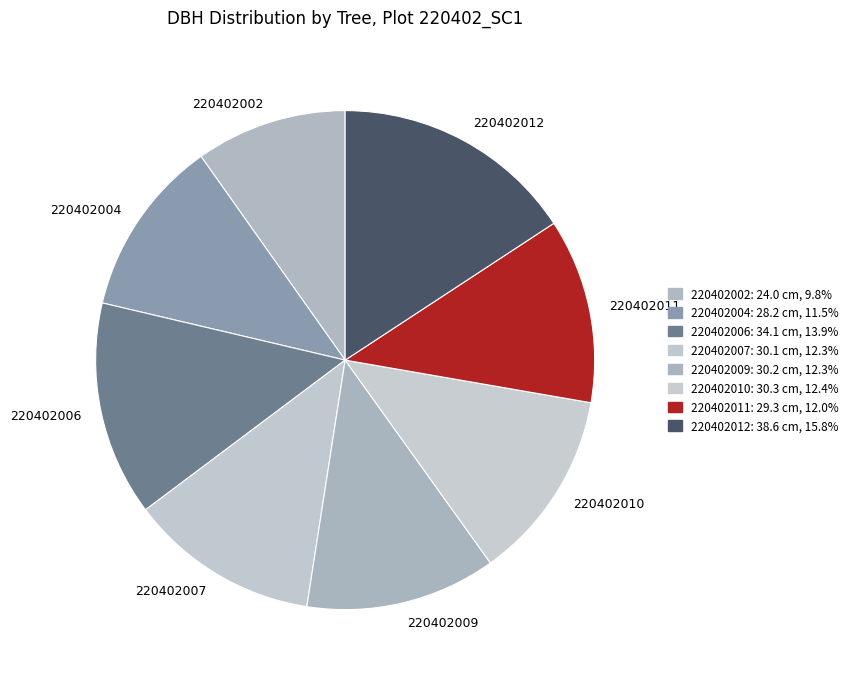

Is the sum of 220402006 and 220402004 greater than half?

No